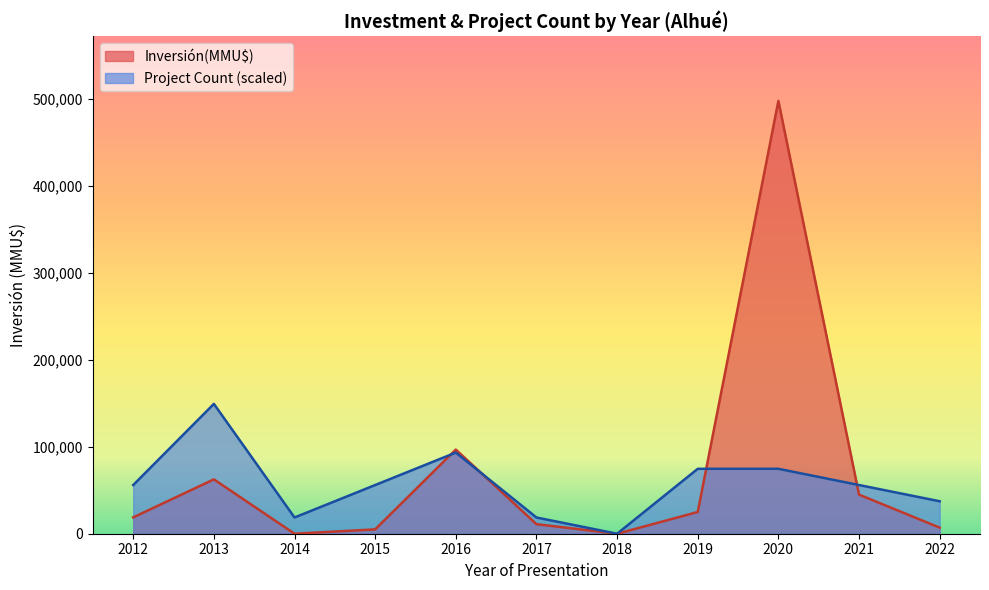

Rank the series by their maximum value, from highest to lowest.

Inversión(MMU$), Project Count (scaled)